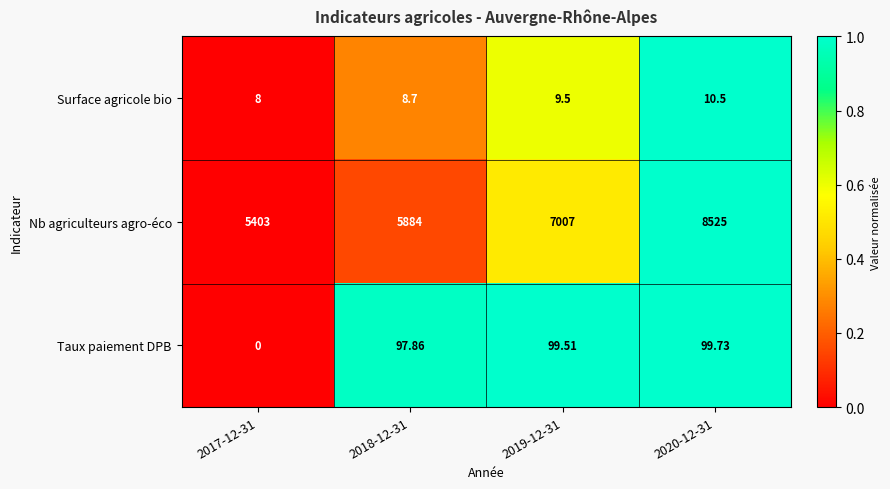

Which series has the widest spread of values?

Nb agriculteurs agro-éco